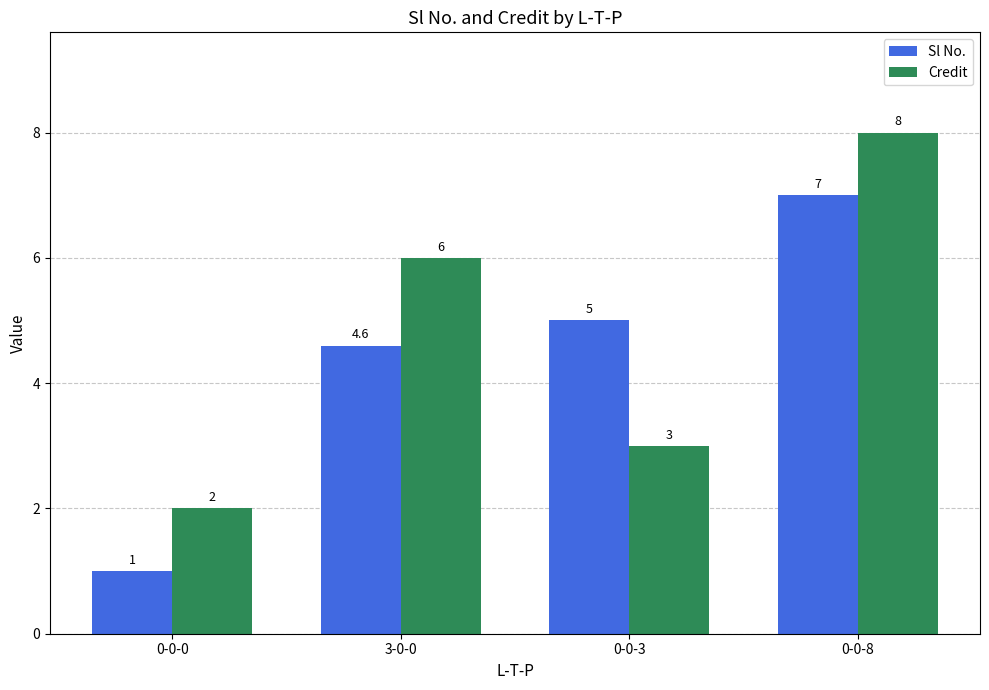

The Sl No. series shows 1.6 at 0-0-0. True or false?

False